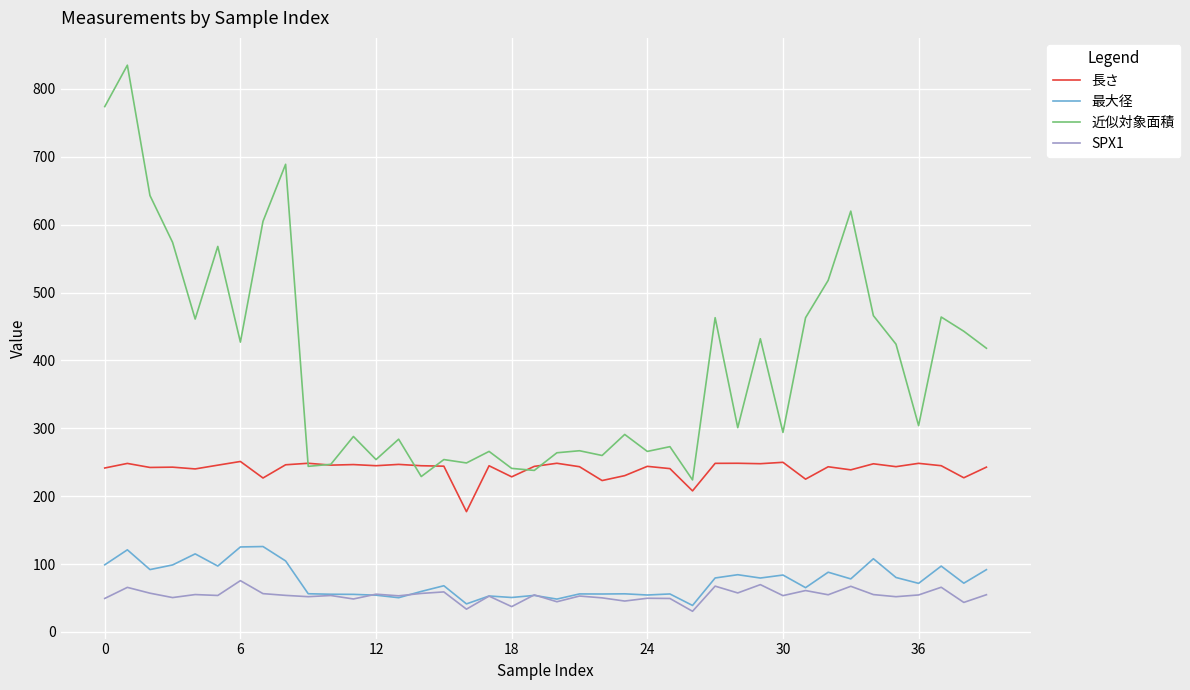

Which series has the largest total across all categories?

近似対象面積